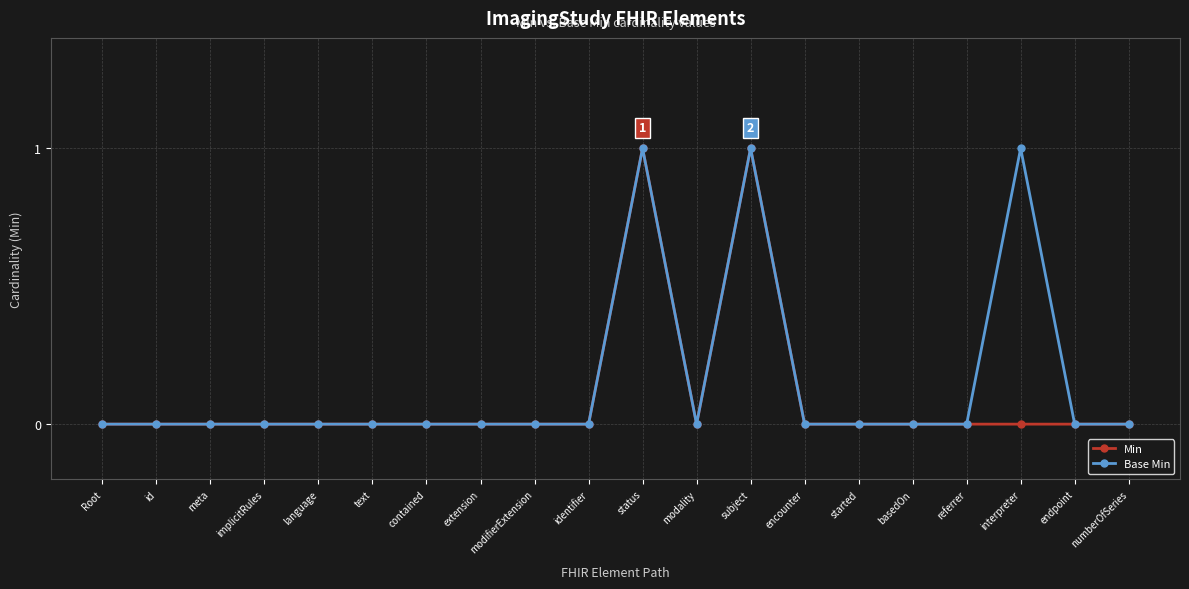

What is the greatest value displayed?

1